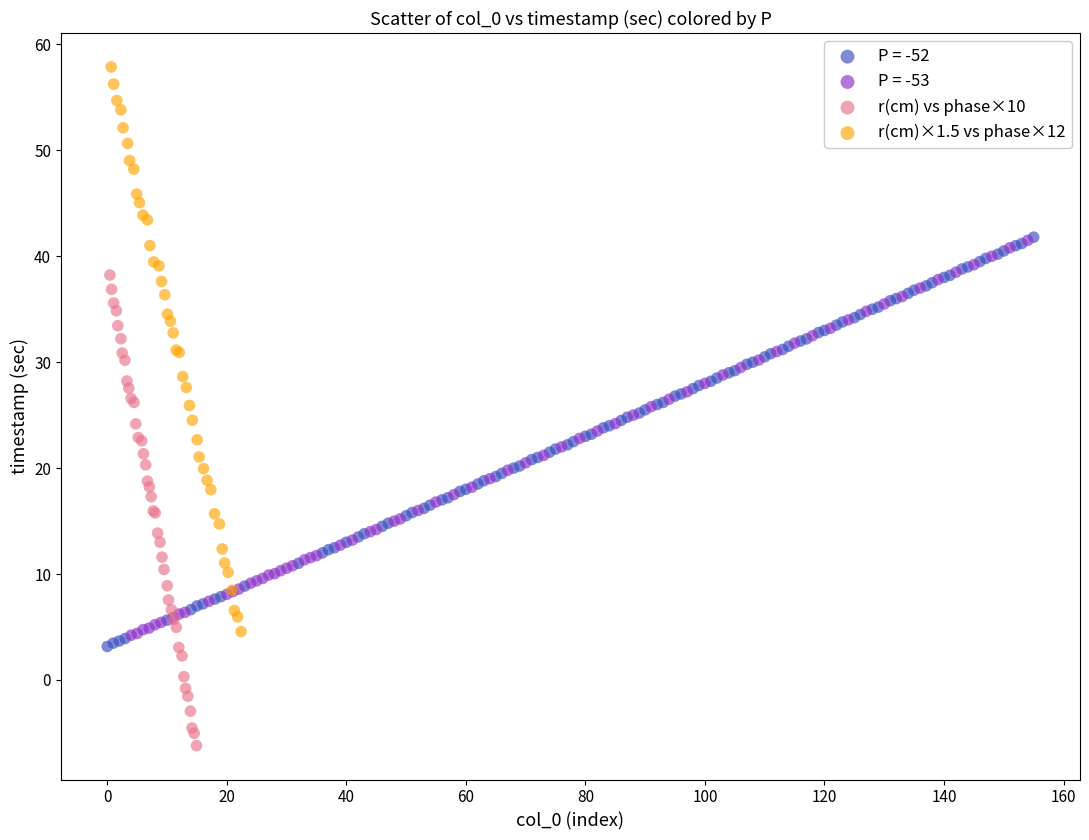

Which series reaches the minimum Y coordinate?

r(cm) vs phase×10